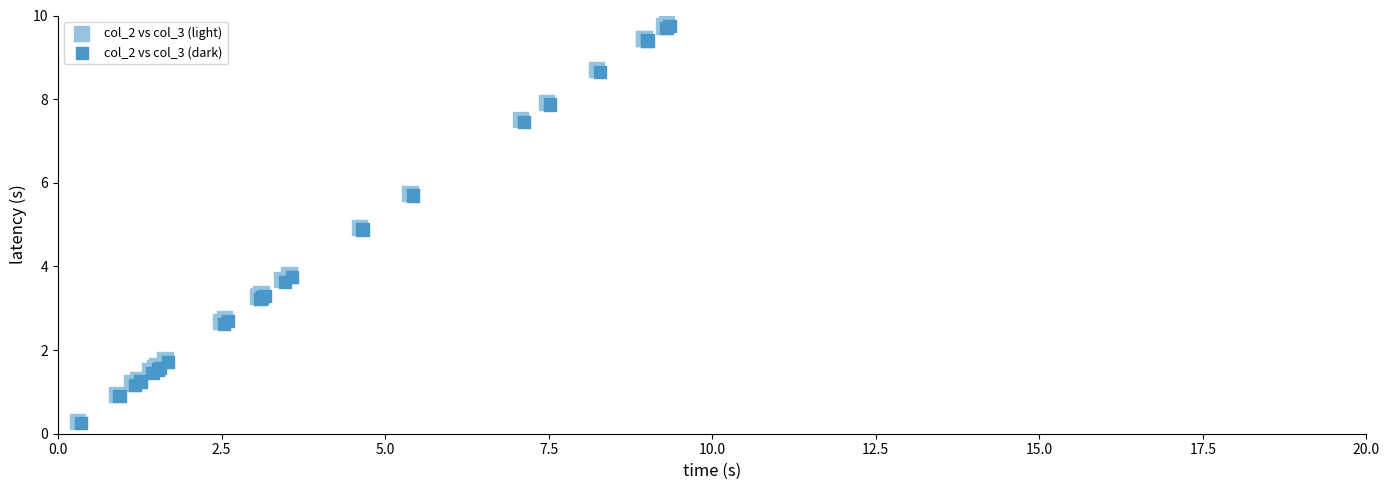

What are all the series names shown in the legend?

col_2 vs col_3 (light), col_2 vs col_3 (dark)